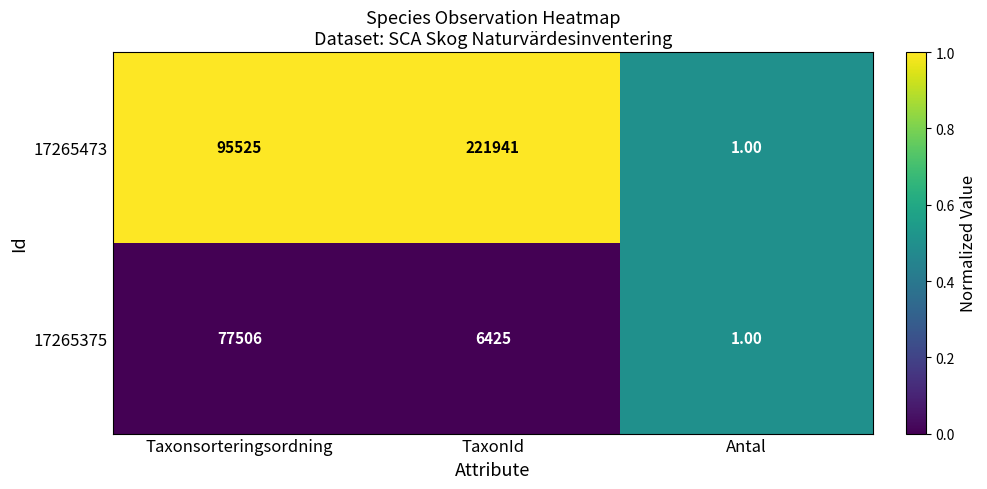

At which category does the chart reach its minimum across all series?

Antal